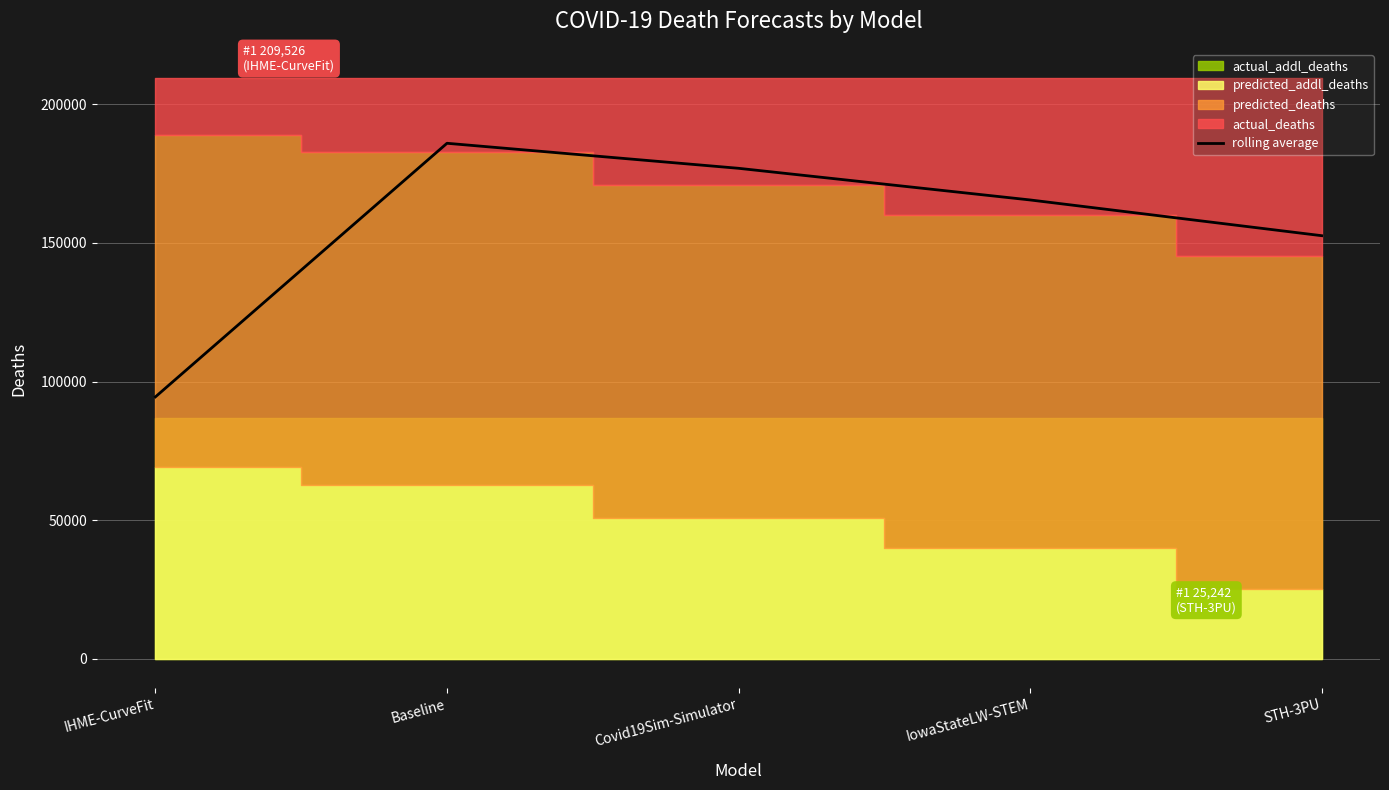

Rank the categories by value from highest to lowest.

Baseline, Covid19Sim-Simulator, IowaStateLW-STEM, STH-3PU, IHME-CurveFit